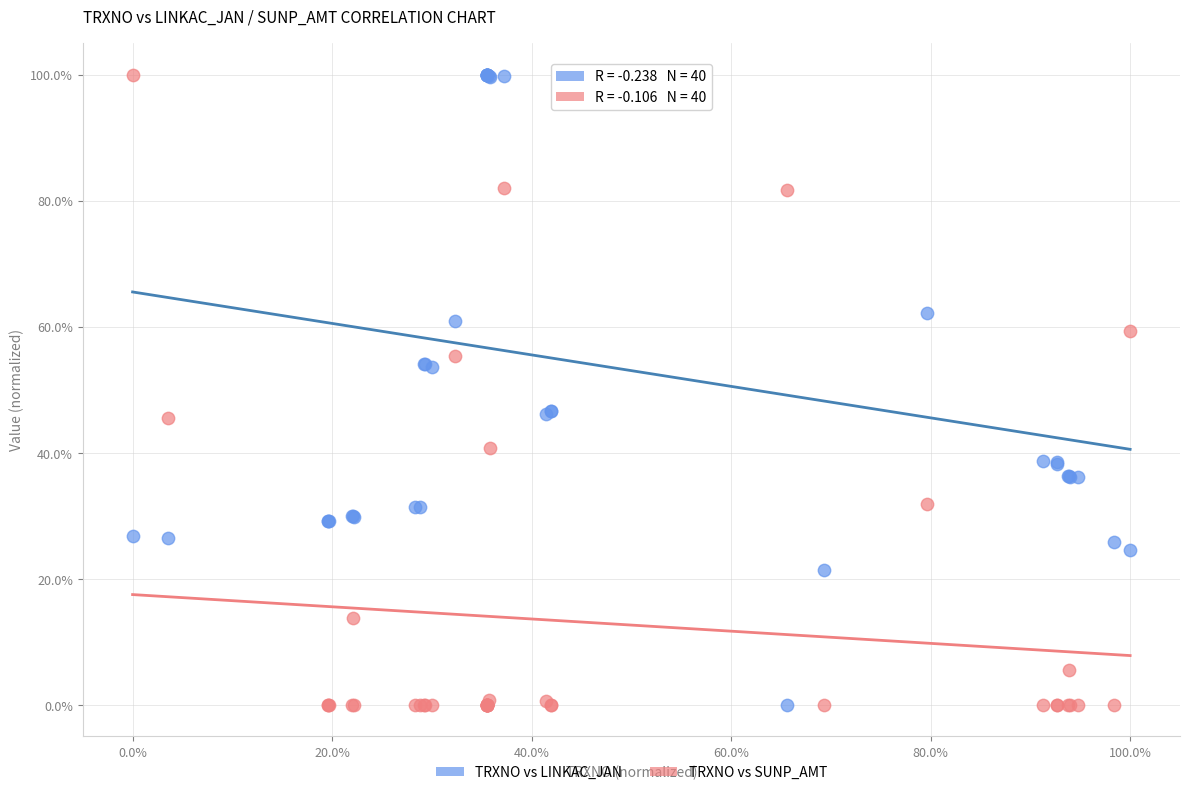

What are all the series names shown in the legend?

TRXNO vs LINKAC_JAN, TRXNO vs SUNP_AMT